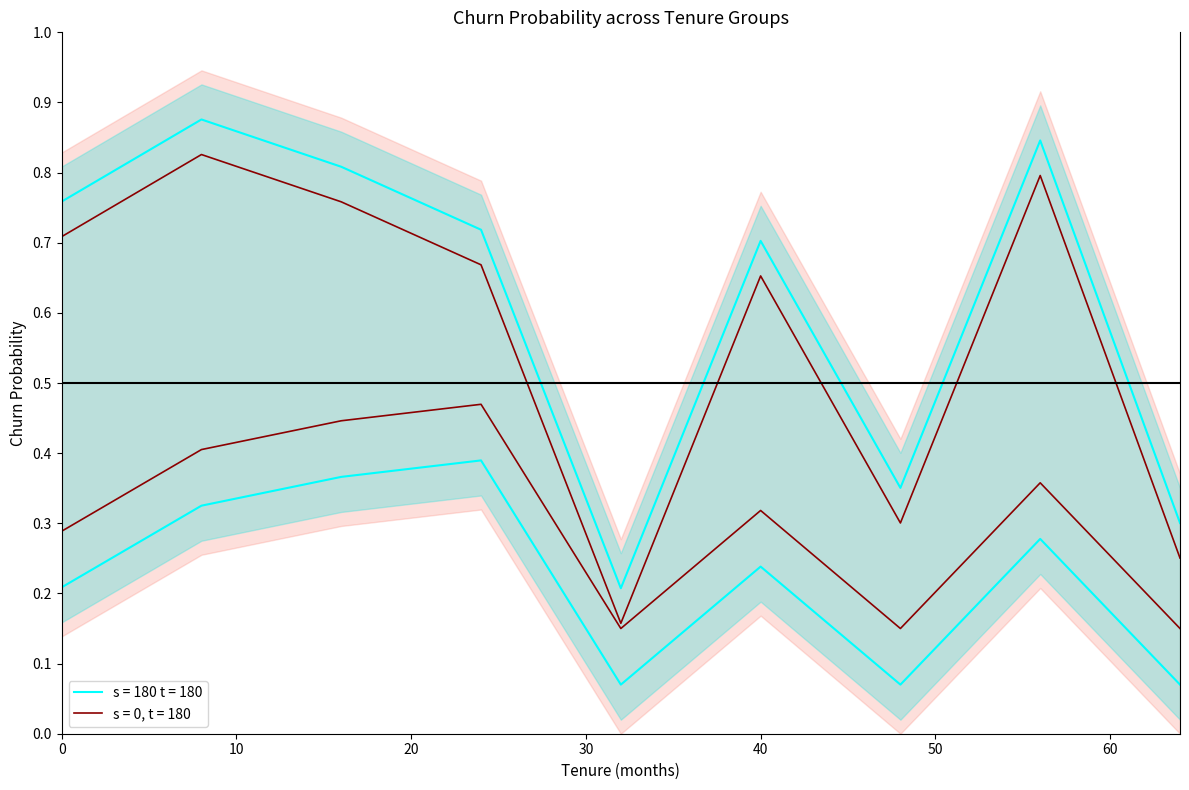

The value of s = 0, t = 180 at 28 is -0.2. True or false?

False